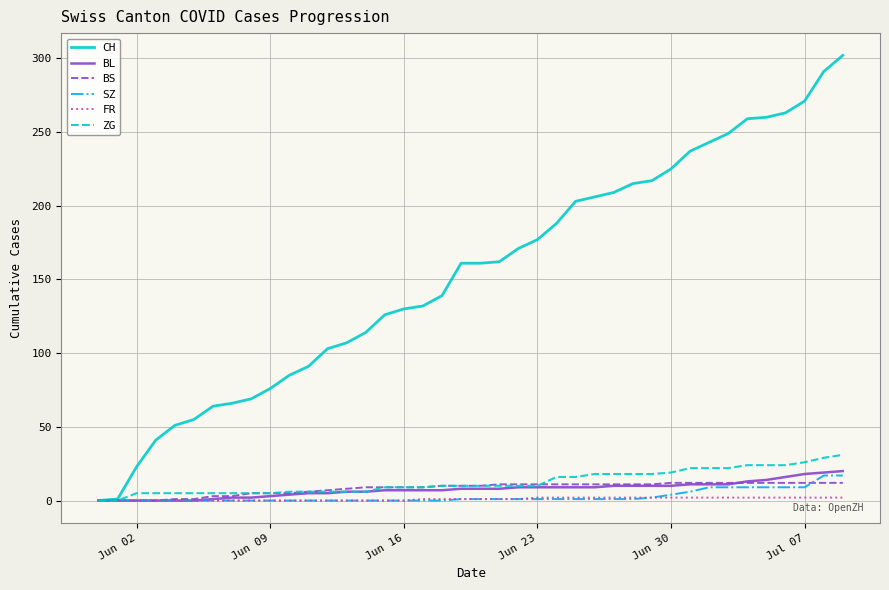

What is the greatest value displayed?

302